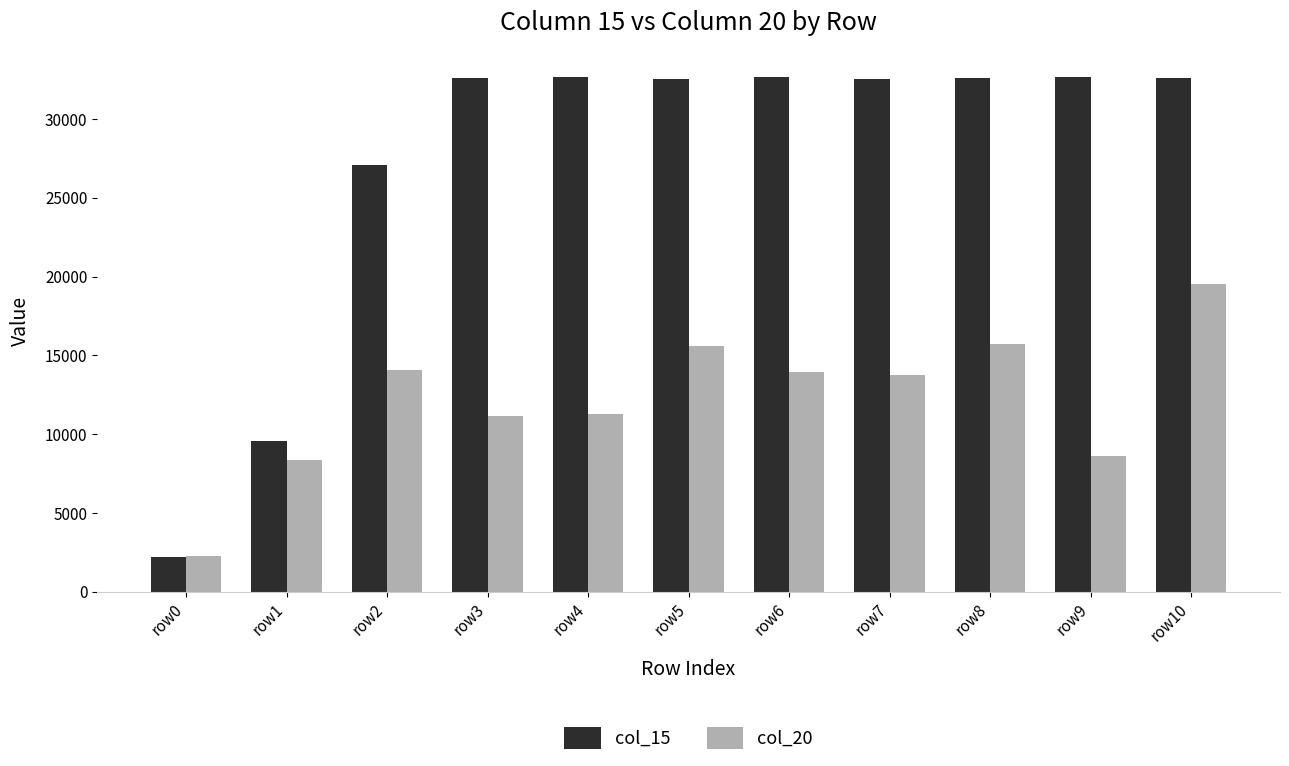

How many groups of bars are there?

11